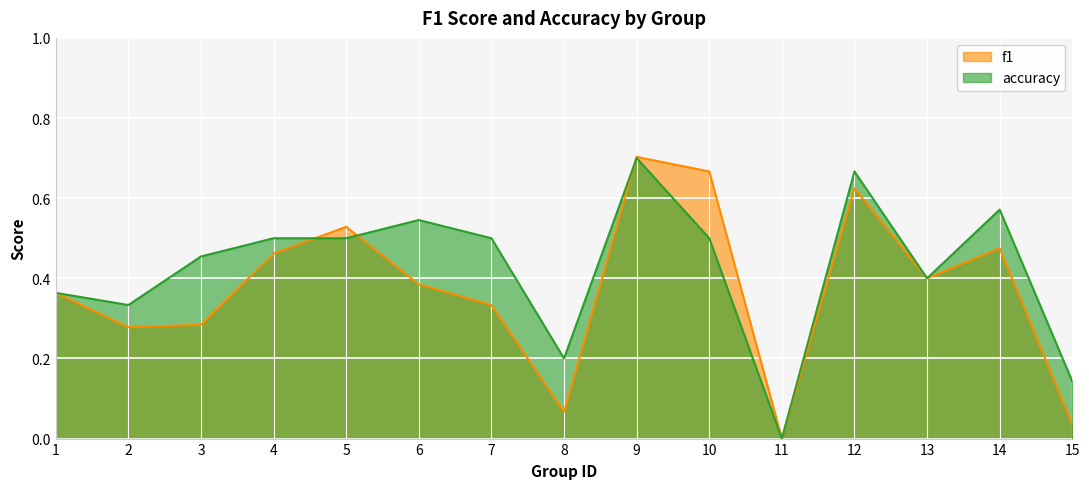

At which category is the sum across all series the highest?

9